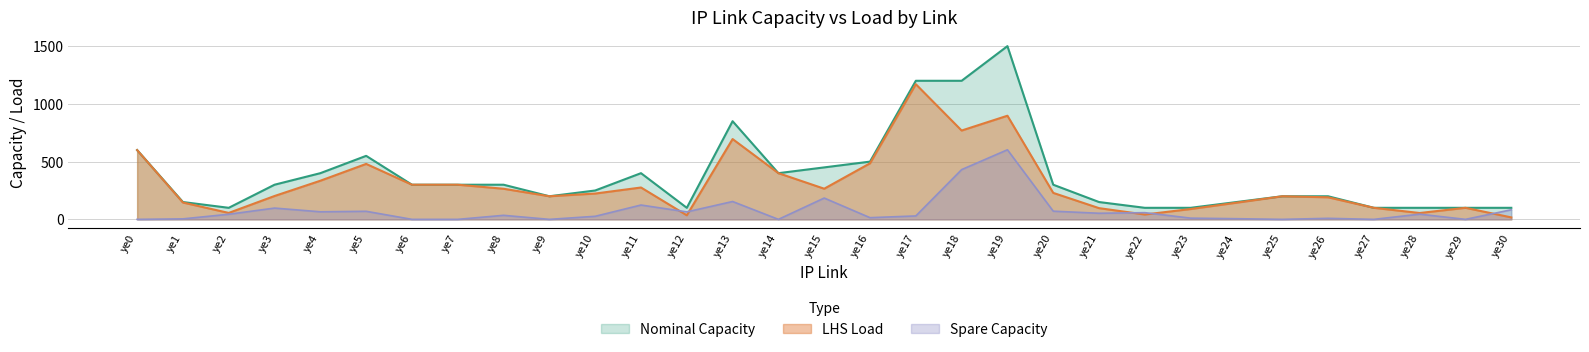

What is the total value across all series at ye21?

300.0